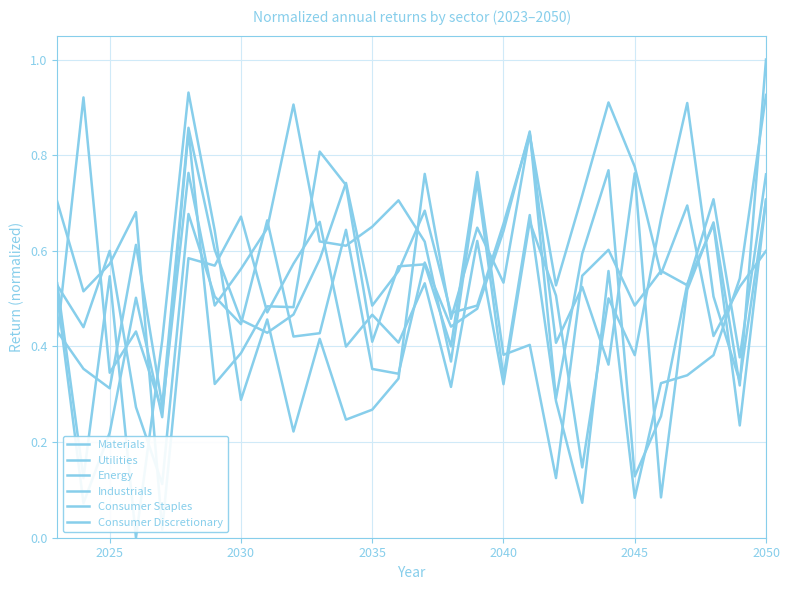

At which category does Consumer Discretionary reach its first local peak?

2025